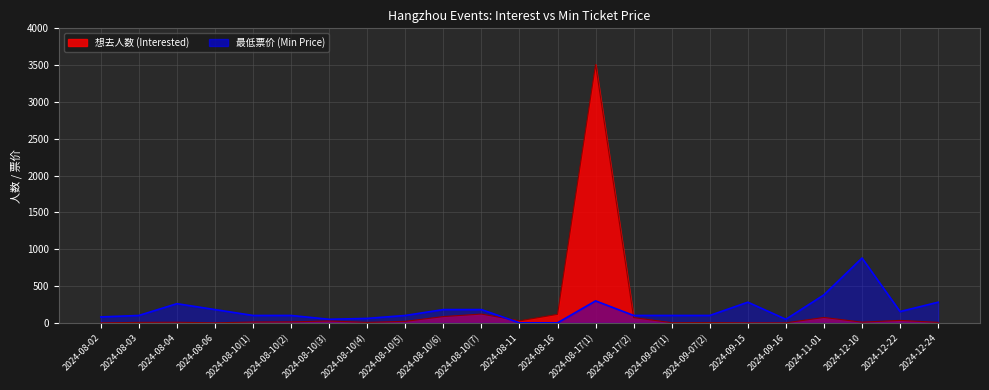

The value of 最低票价 (Min Price) at 2024-12-22 is 225. True or false?

False